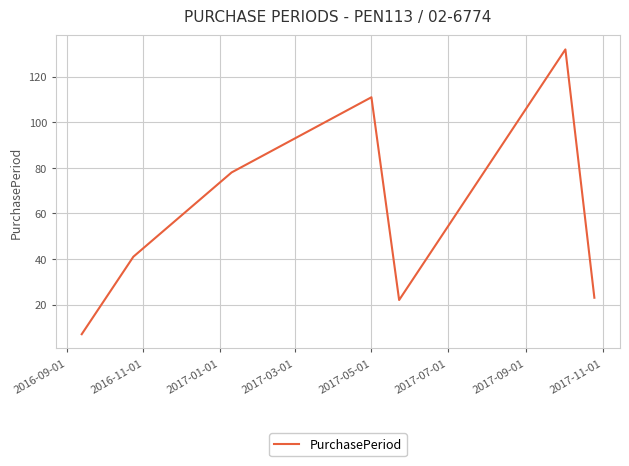

What is the difference between the maximum and minimum values?

125